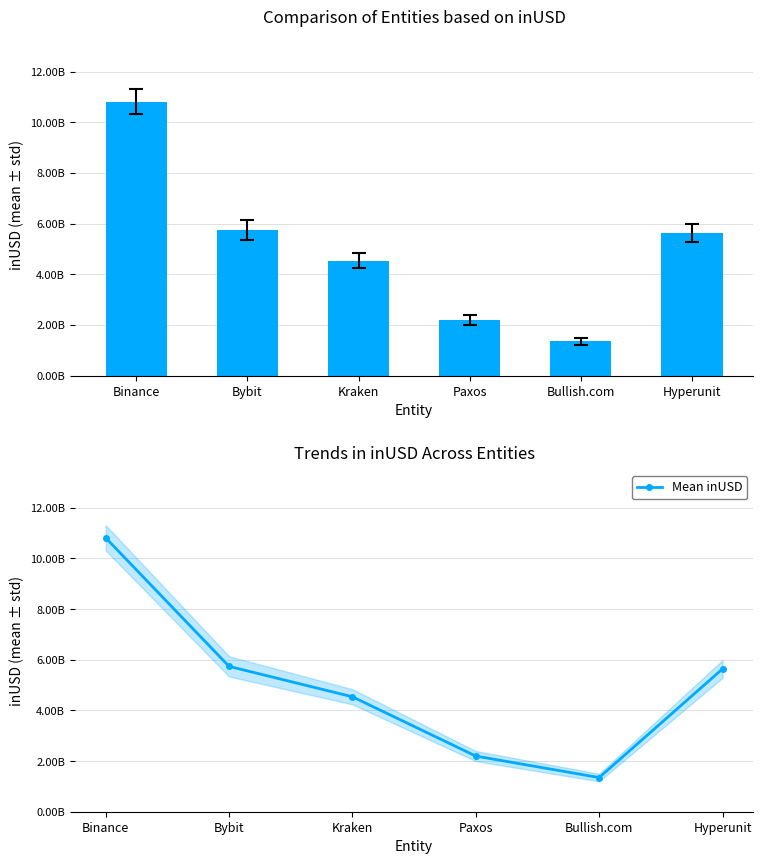

Rank the categories by Mean inUSD value from highest to lowest.

Binance, Bybit, Hyperunit, Kraken, Paxos, Bullish.com